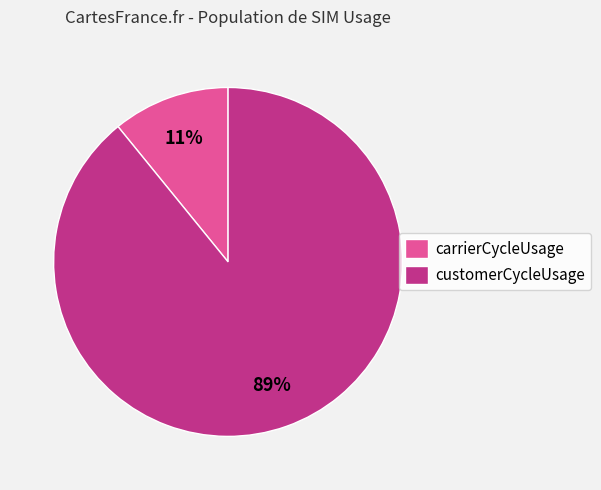

Does customerCycleUsage account for over 50% of the chart?

Yes